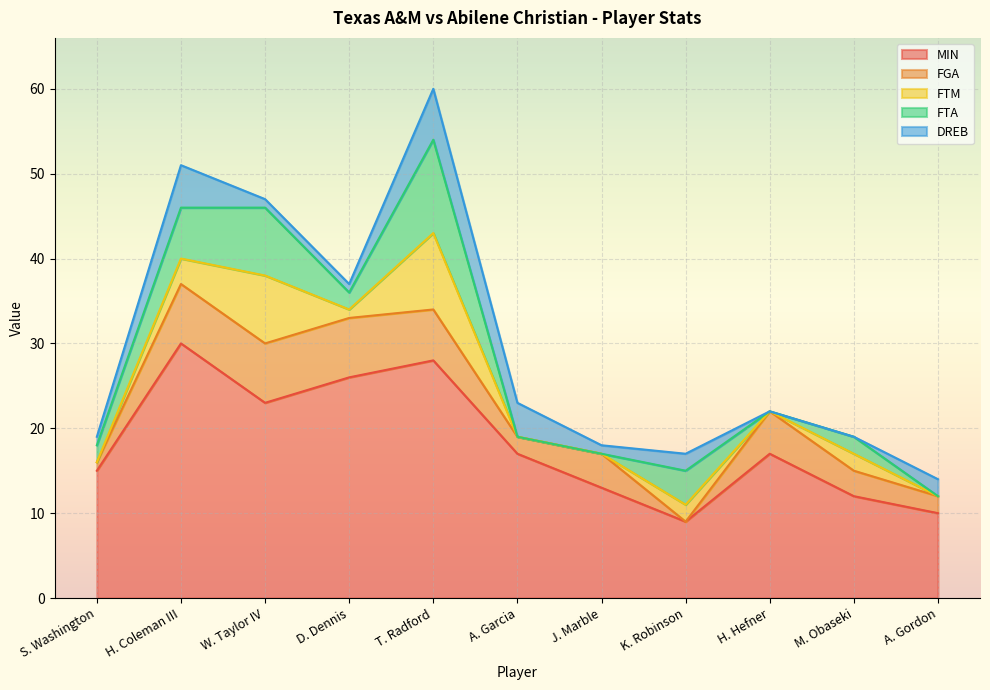

Reading right to left, what are all the values shown in this chart?

MIN: A. Gordon=10	M. Obaseki=12	H. Hefner=17	K. Robinson=9	J. Marble=13	A. Garcia=17	T. Radford=28	D. Dennis=26	W. Taylor IV=23	H. Coleman III=30	S. Washington=15
FGA: A. Gordon=2	M. Obaseki=3	H. Hefner=5	K. Robinson=0	J. Marble=4	A. Garcia=2	T. Radford=6	D. Dennis=7	W. Taylor IV=7	H. Coleman III=7	S. Washington=1
FTM: A. Gordon=0	M. Obaseki=2	H. Hefner=0	K. Robinson=2	J. Marble=0	A. Garcia=0	T. Radford=9	D. Dennis=1	W. Taylor IV=8	H. Coleman III=3	S. Washington=0
FTA: A. Gordon=0	M. Obaseki=2	H. Hefner=0	K. Robinson=4	J. Marble=0	A. Garcia=0	T. Radford=11	D. Dennis=2	W. Taylor IV=8	H. Coleman III=6	S. Washington=2
DREB: A. Gordon=2	M. Obaseki=0	H. Hefner=0	K. Robinson=2	J. Marble=1	A. Garcia=4	T. Radford=6	D. Dennis=1	W. Taylor IV=1	H. Coleman III=5	S. Washington=1